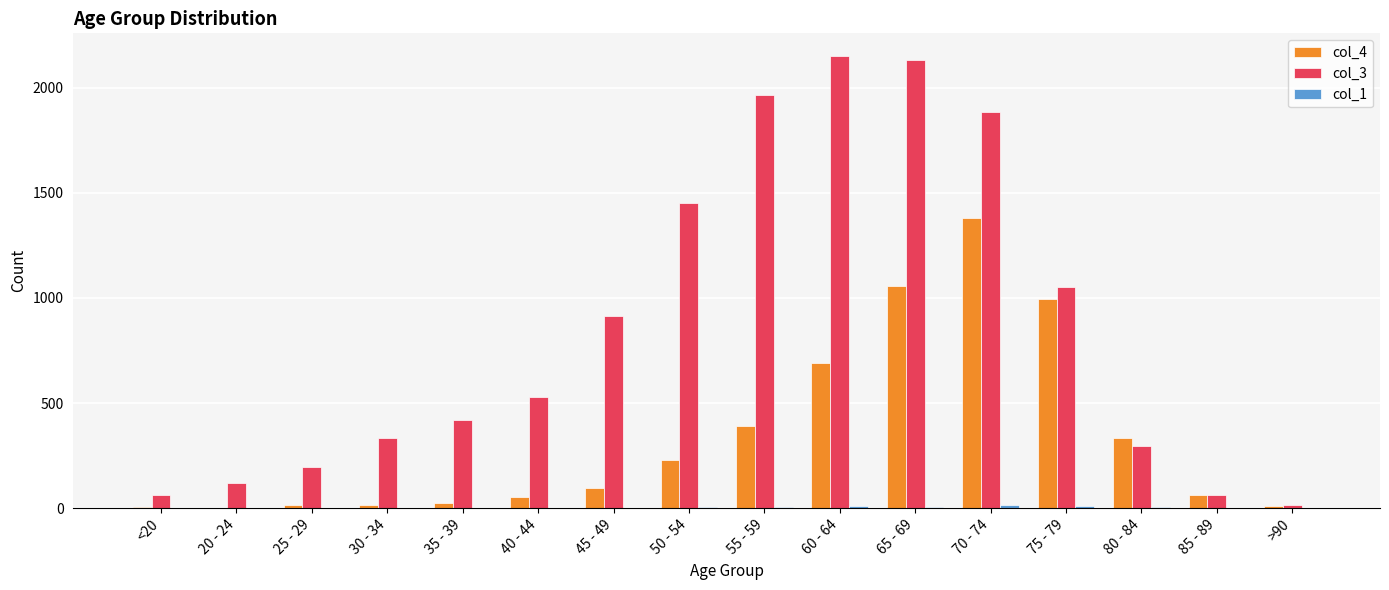

What is the maximum value shown in the chart?

2151